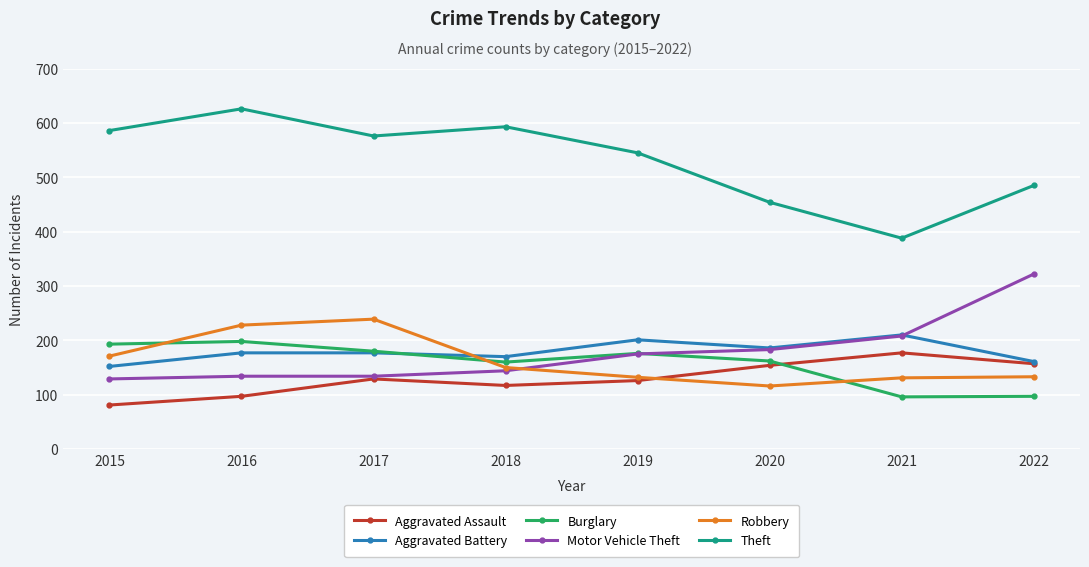

How many distinct data groups are displayed?

6